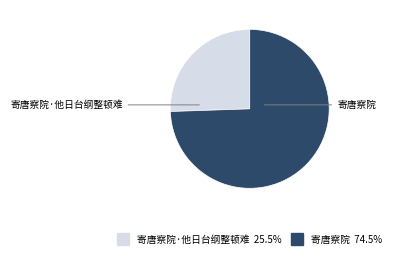

Is there a majority slice in this chart?

Yes